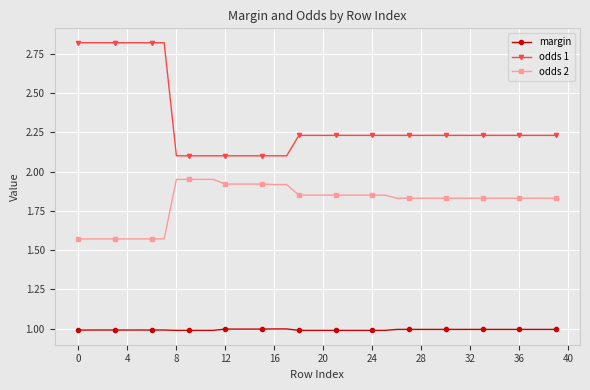

List the series in order of their overall mean, lowest first.

margin, odds 2, odds 1